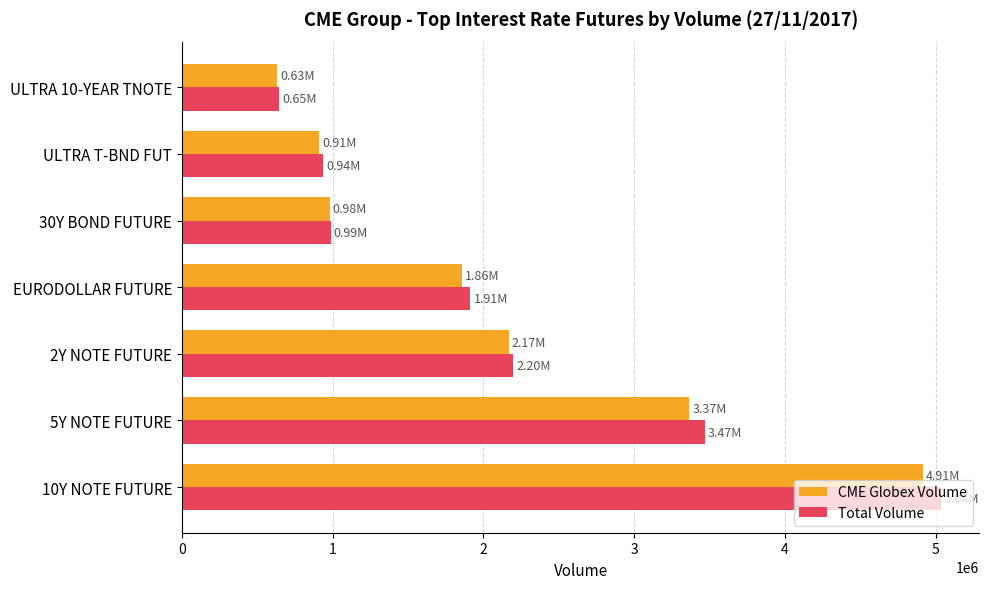

What is the average value of the CME Globex Volume series?

2117903